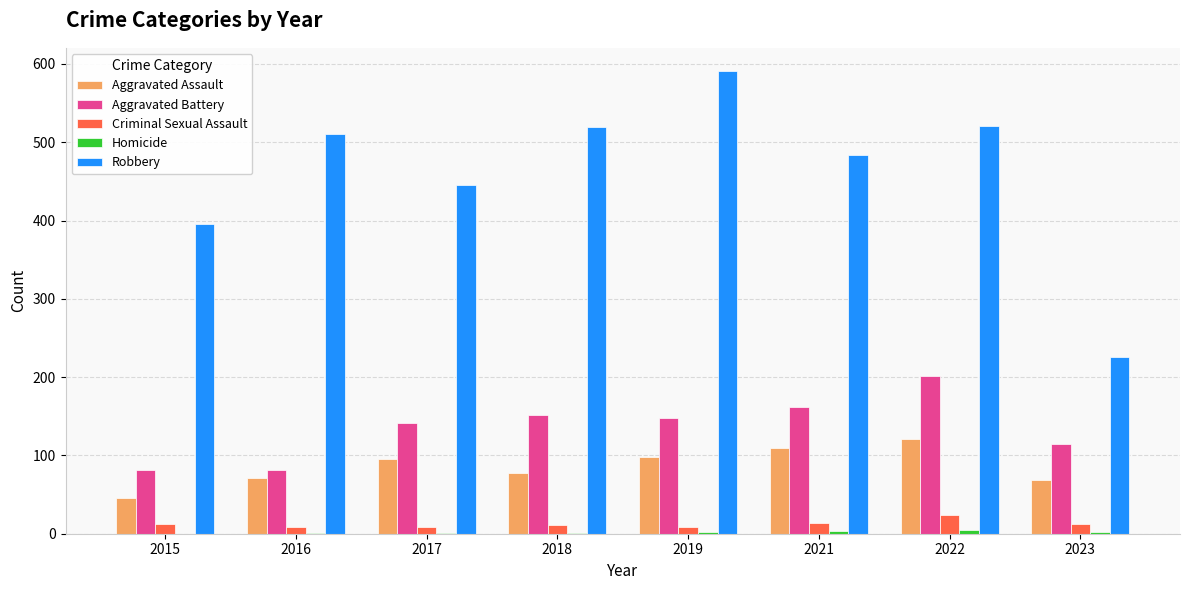

The Robbery series shows 111 at 2023. True or false?

False